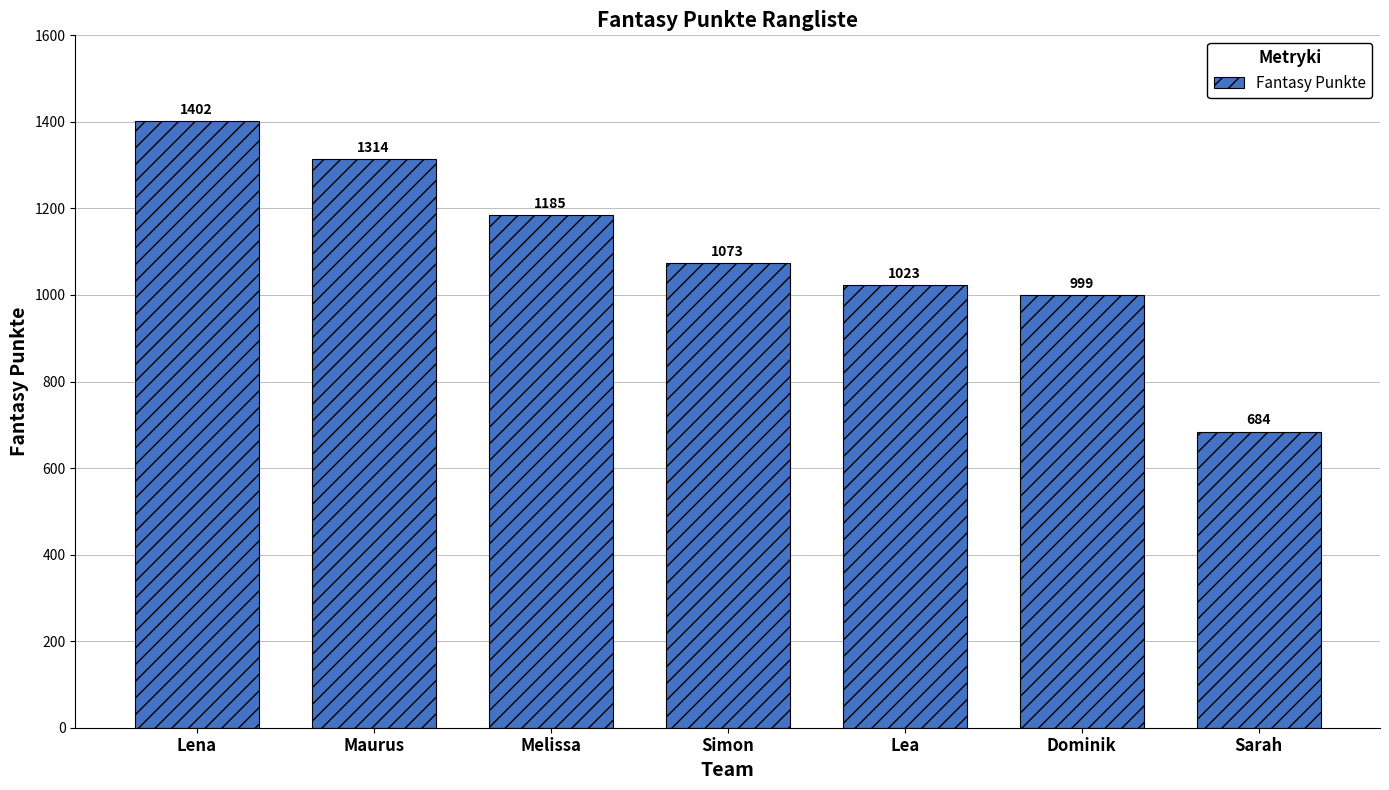

Between Lea and Sarah, which is larger?

Lea